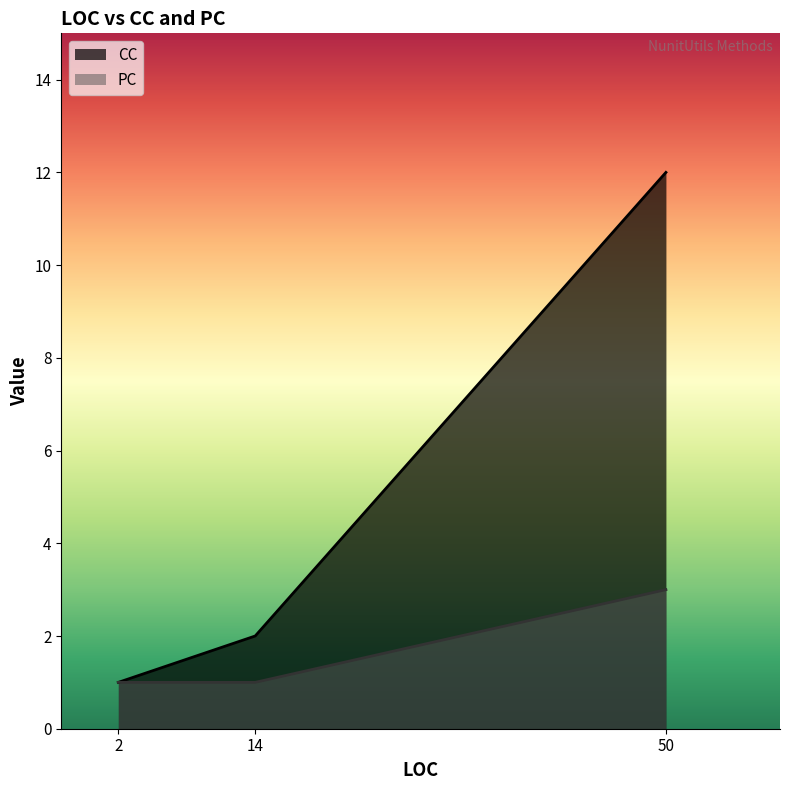

Is the value of CC at 14 greater than the value of PC at 50?

No